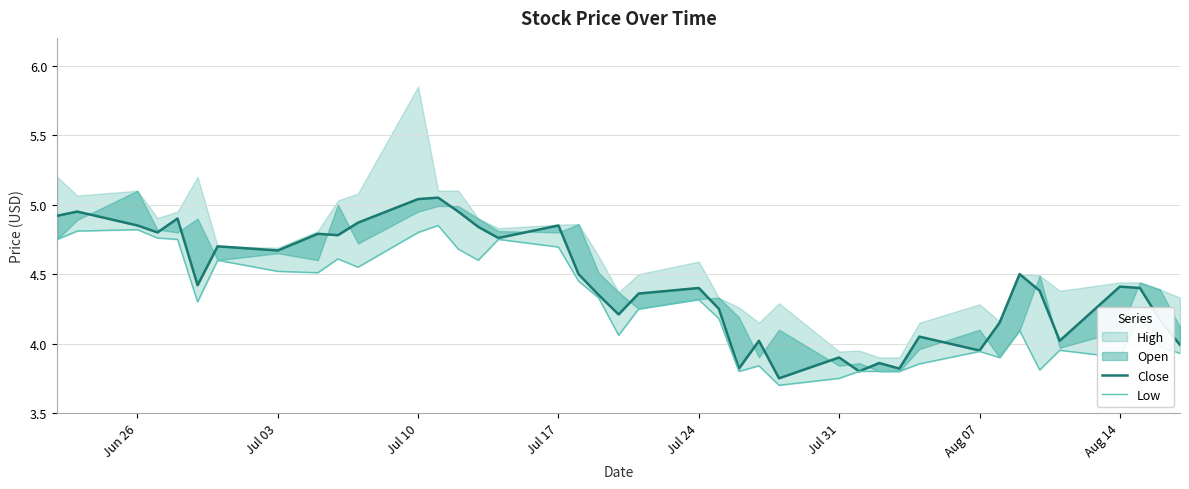

True or false: Close has more than 2 interior local peaks.

True